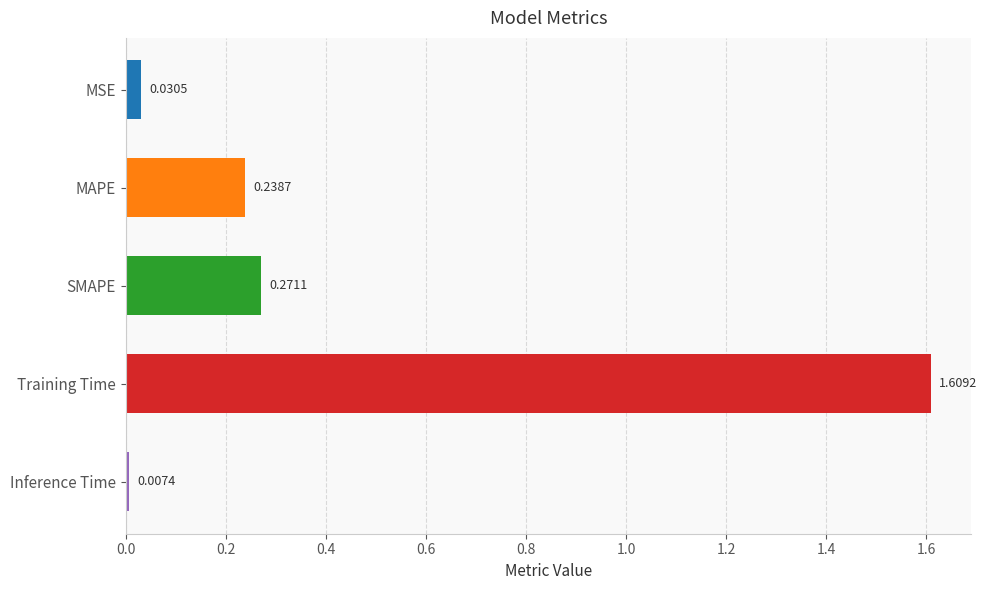

What is the sum of all values?

2.2